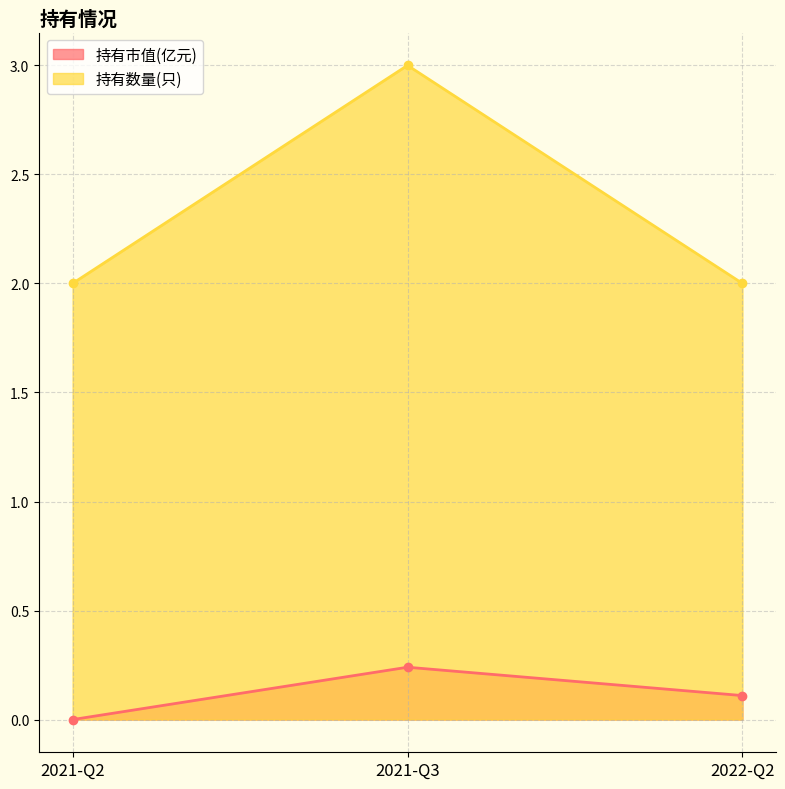

Is it true that 持有市值(亿元) equals 0.2 at 2021-Q3?

True